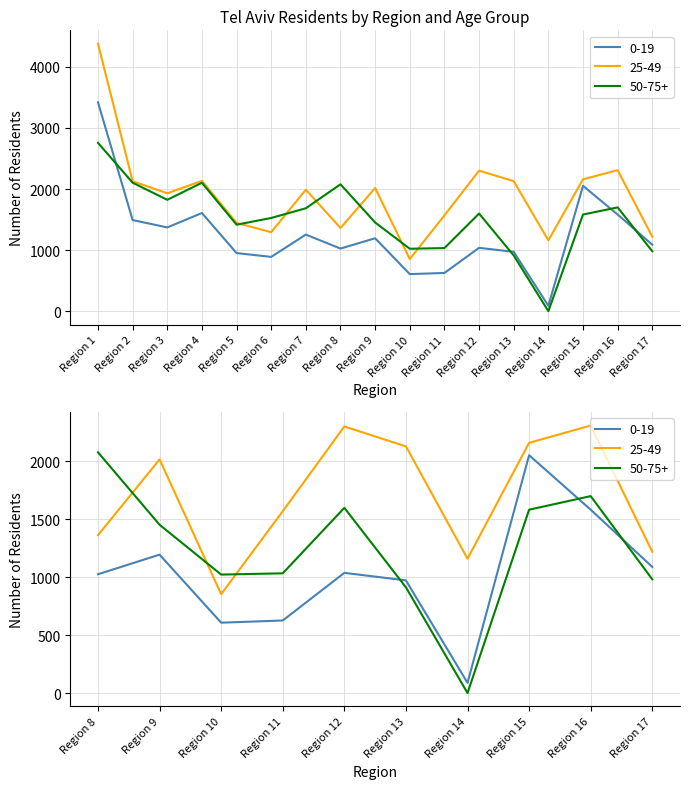

True or false: 25-49 and 0-19 intersect in this chart.

False